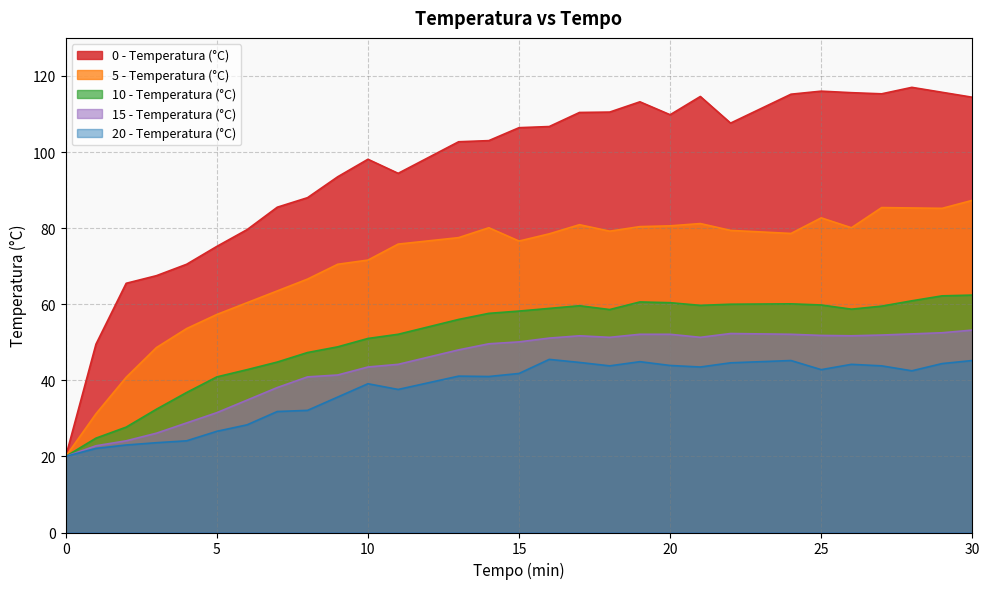

What is the approximate value of 5 - Temperatura (°C) at 22?

79.4